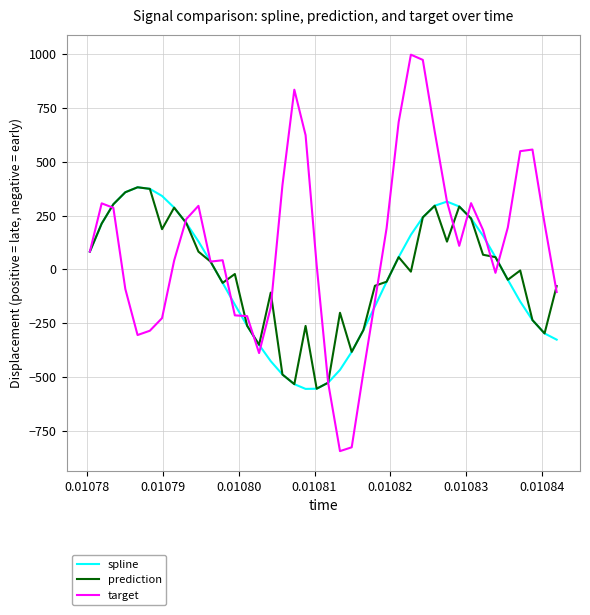

Which series has the largest total across all categories?

target